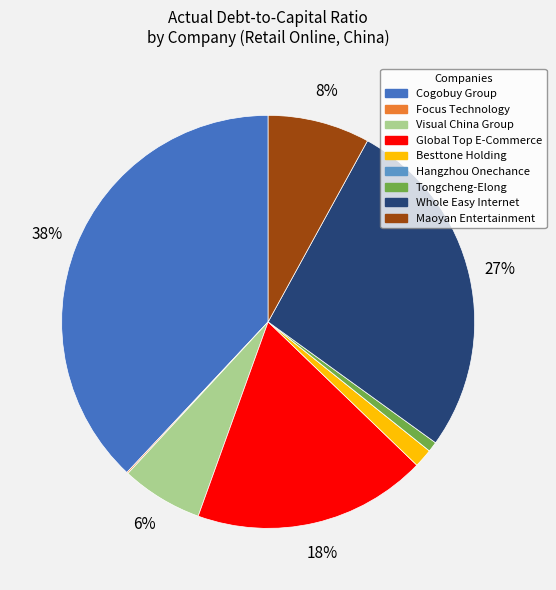

To the nearest percent, what is the difference between the largest and smallest slice percentages?

38%